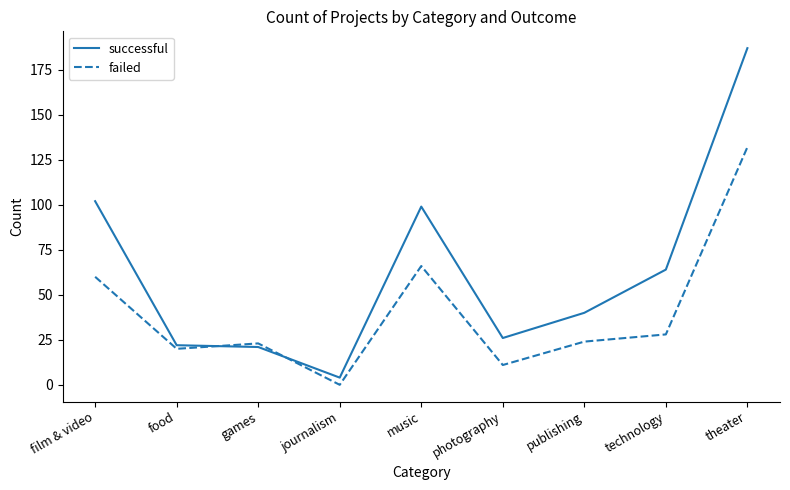

List the series in order of their peak value, highest first.

successful, failed